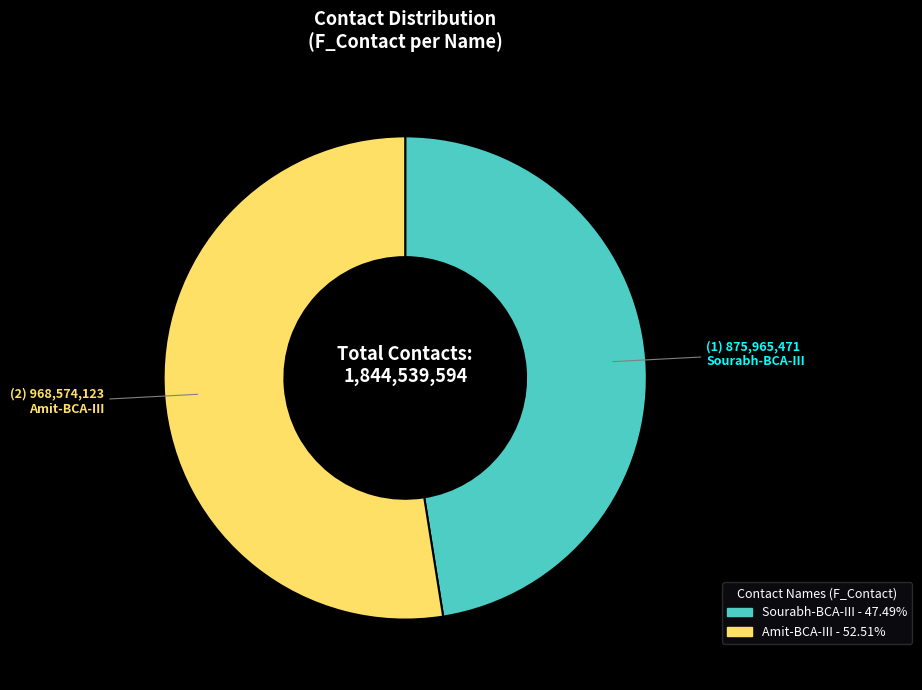

What is the ratio of the value at Sourabh-BCA-III to the value at Amit-BCA-III?

0.9